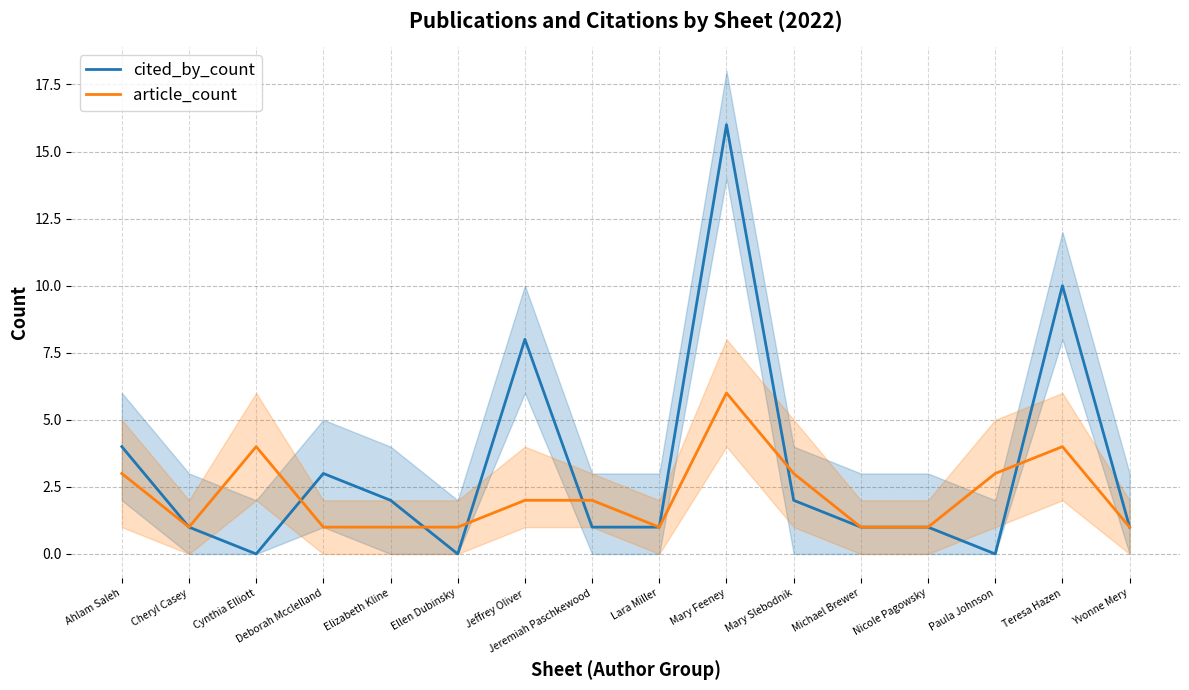

What is the sum of the cited_by_count values at Jeremiah Paschkewood and Elizabeth Kline?

3